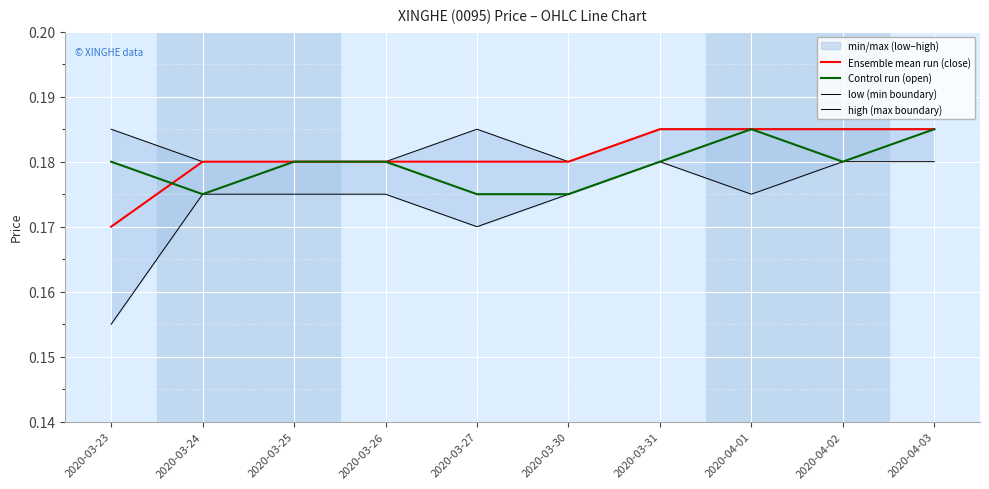

Which category has the highest value in the low (min boundary) series?

2020-03-31